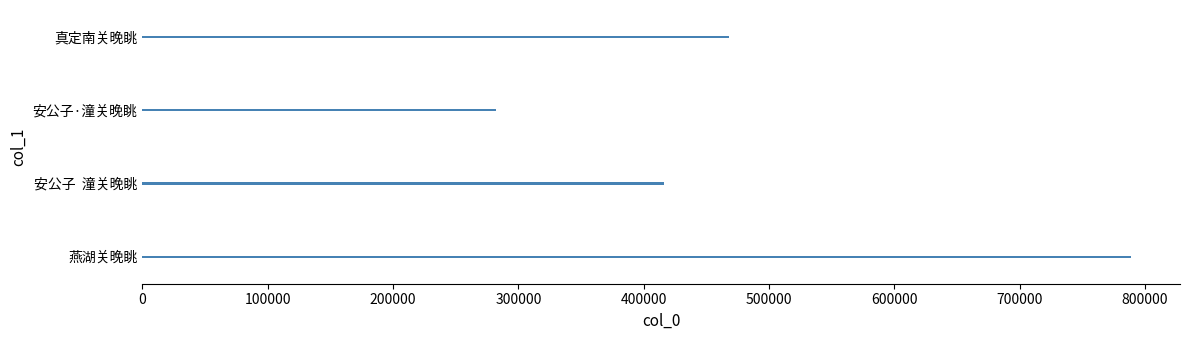

What is the maximum value shown in the chart?

788443